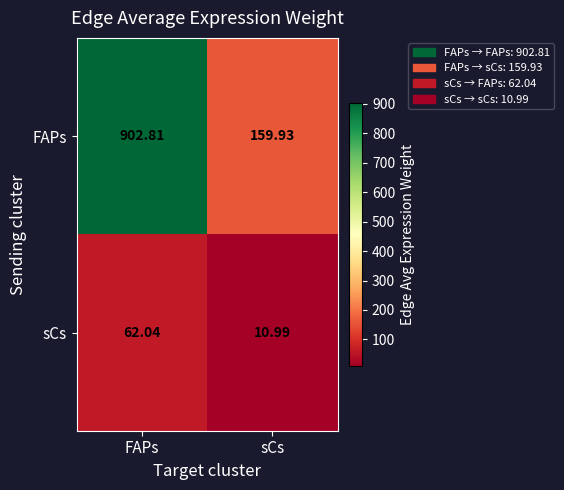

At which category is the sum across all series the highest?

FAPs